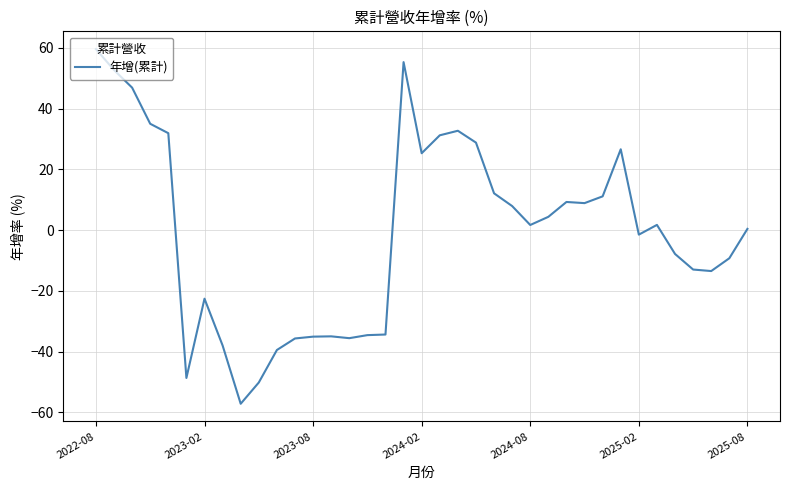

What is the difference between the maximum and minimum values?

116.8